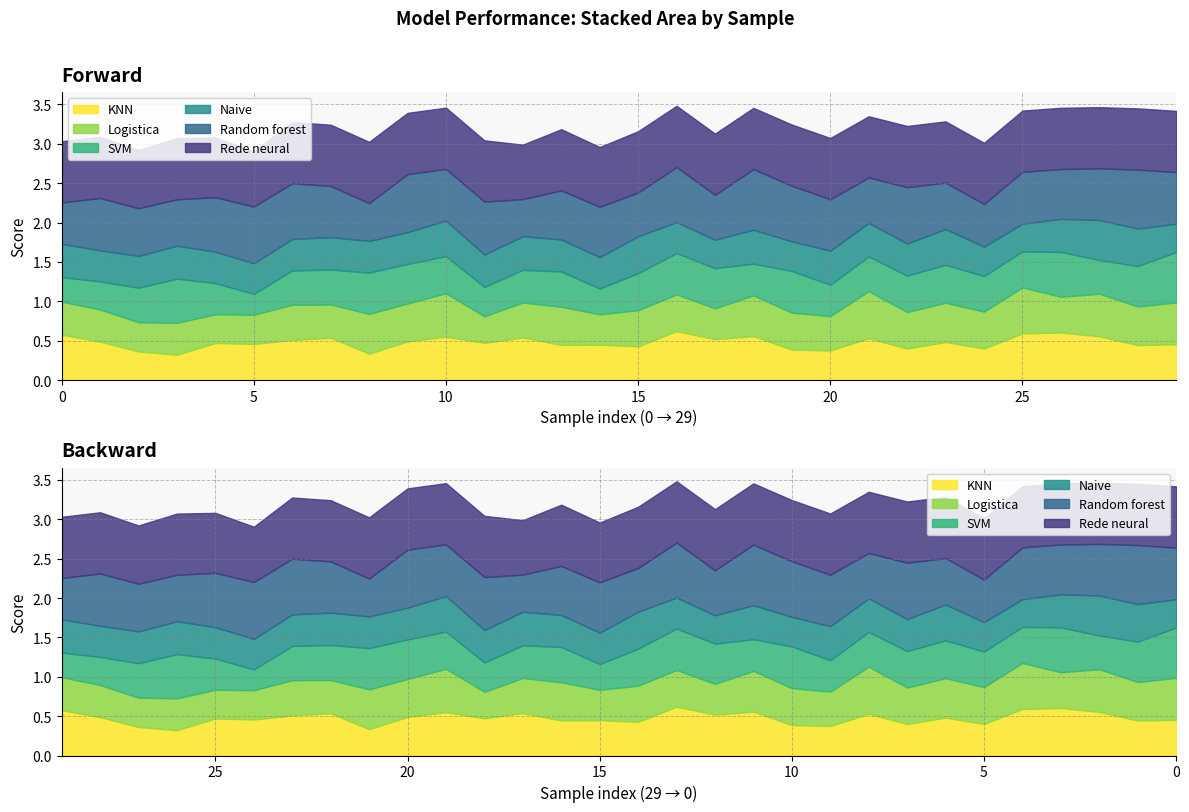

At which category does Logistica reach its first local peak?

3